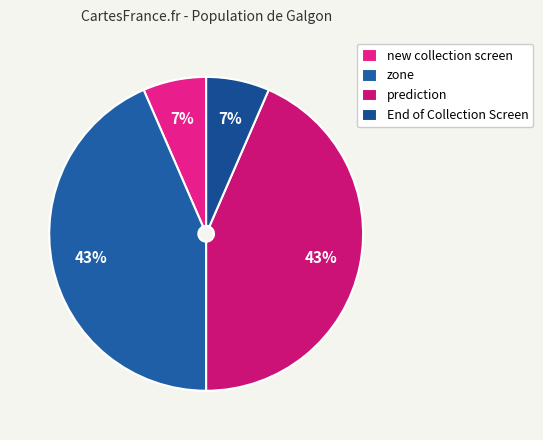

Is End of Collection Screen the majority of the pie?

No